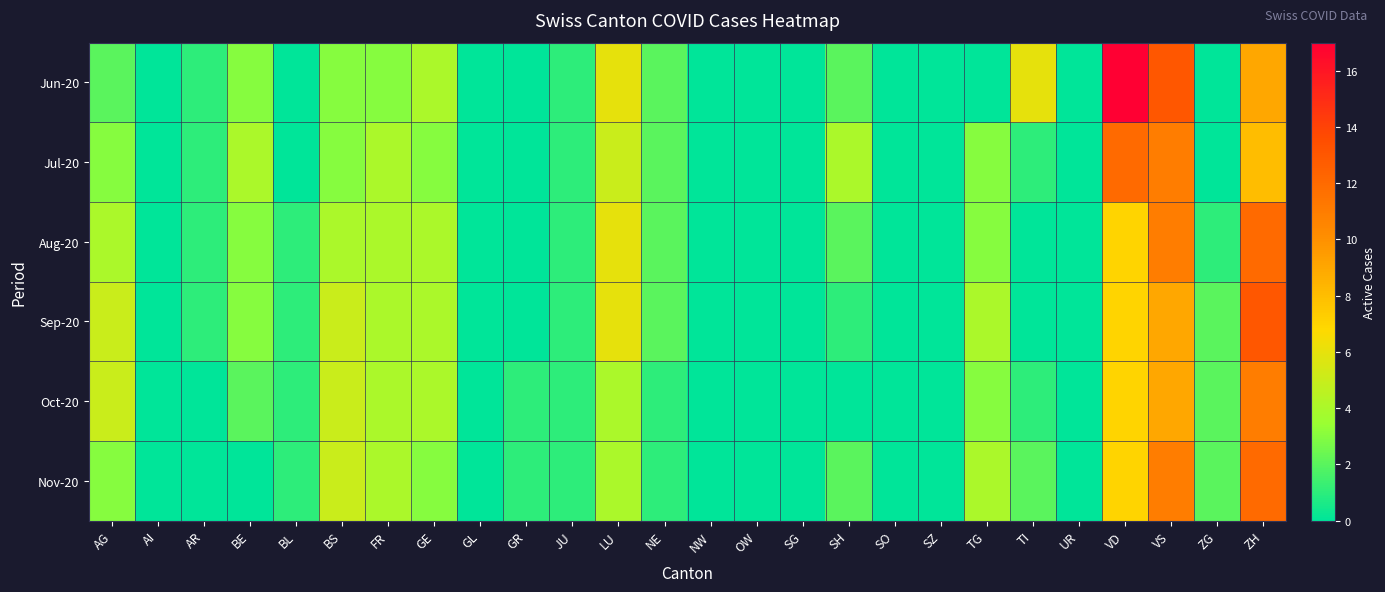

Count the number of categories in the chart.

26